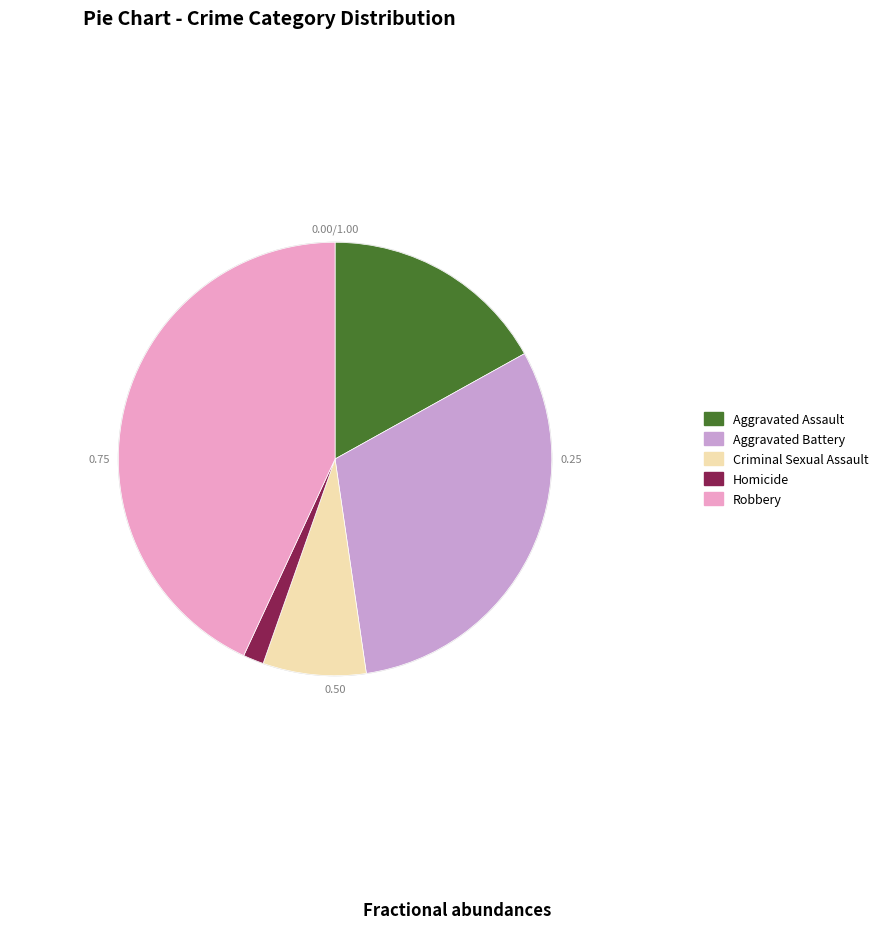

Does Criminal Sexual Assault account for over 50% of the chart?

No